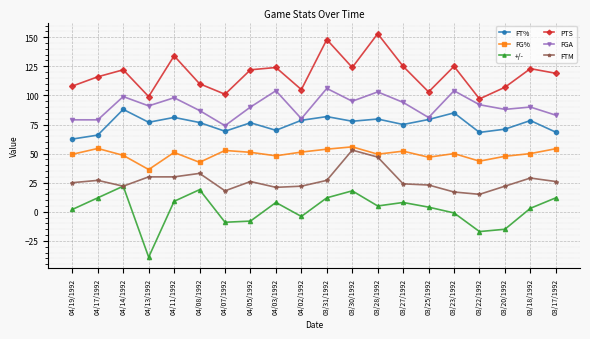

True or false: FTM and FGA cross at least once.

False